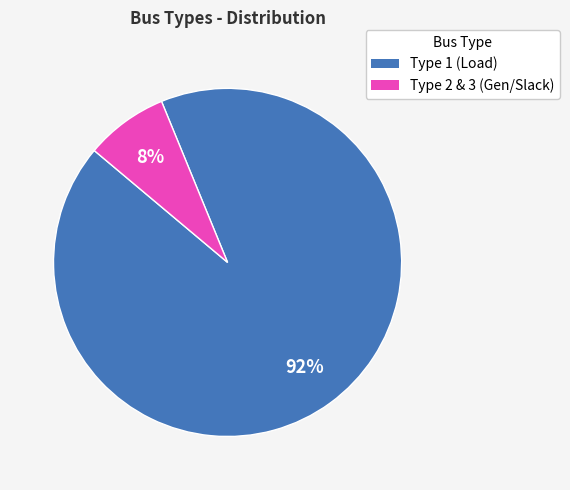

Is there any slice that represents more than half of the pie?

Yes